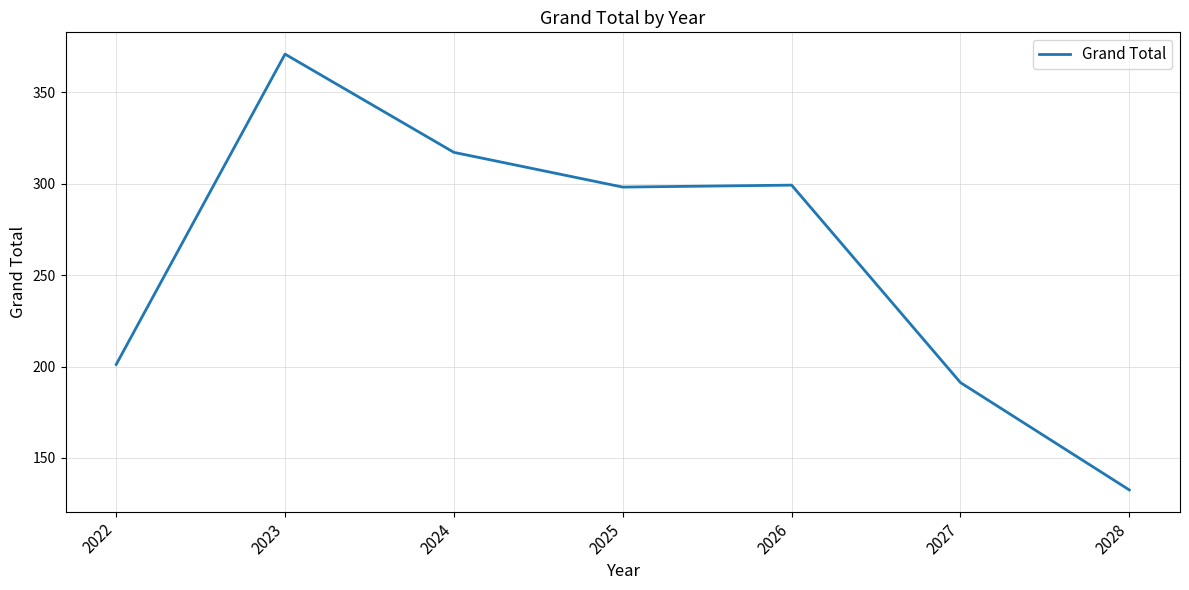

What is the difference between the maximum and minimum values?

238.4